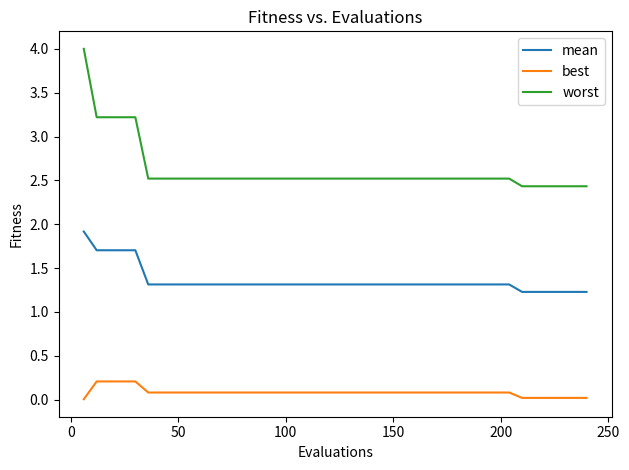

List the series in order of their overall mean, highest first.

worst, mean, best